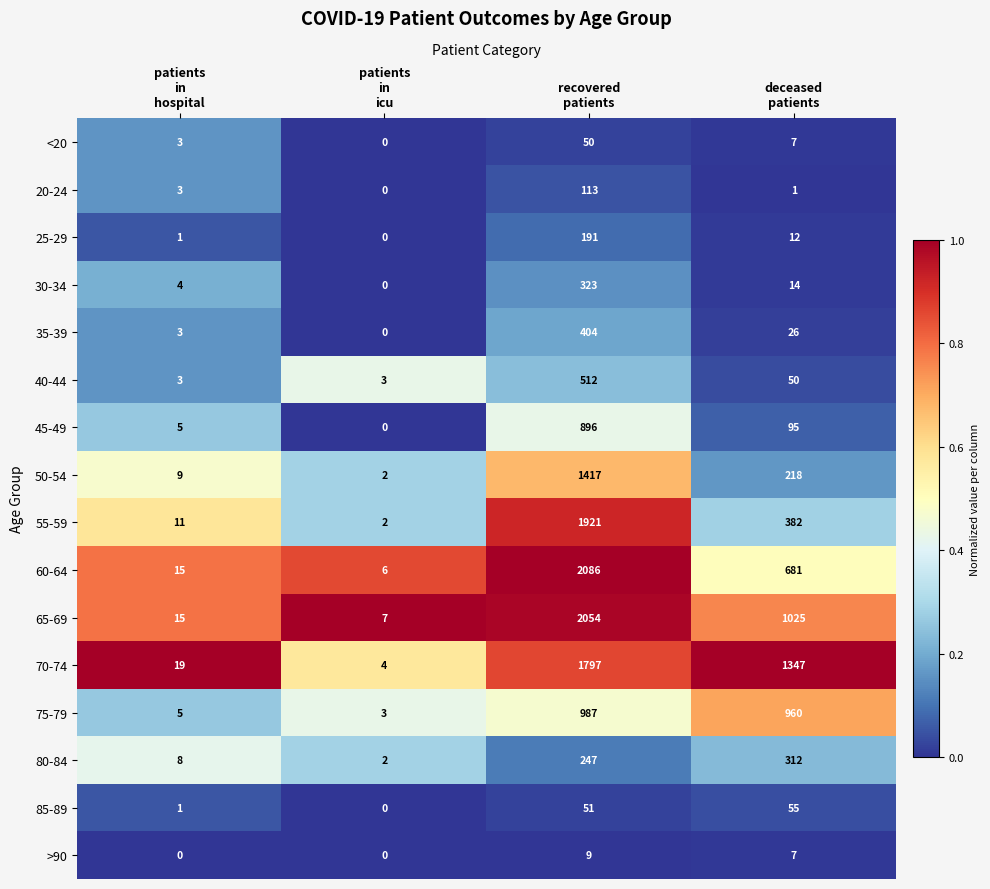

What is the sum of all 50-54 values?

1646